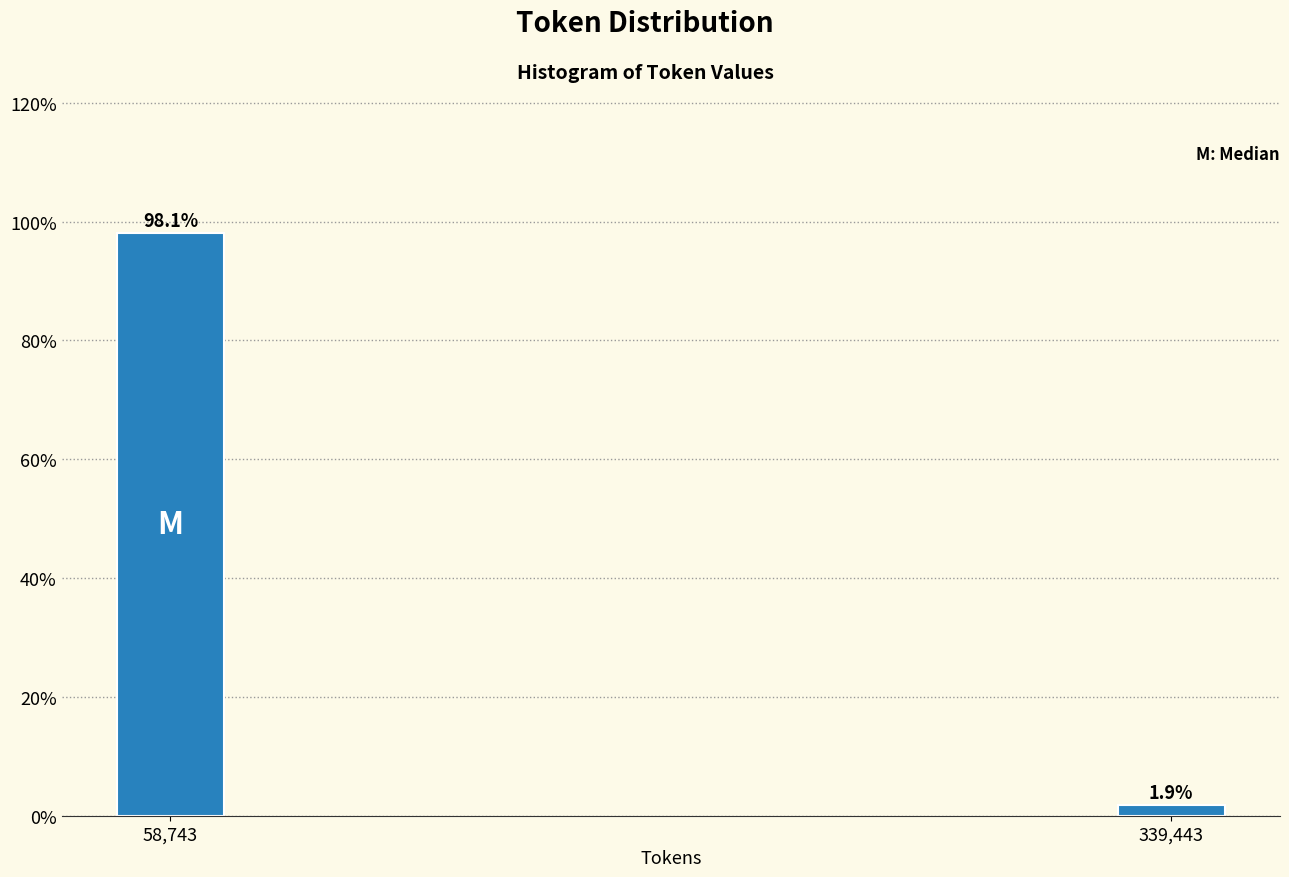

Reading left to right, extract all data points from this chart.

58,743=98.1	339,443=1.9